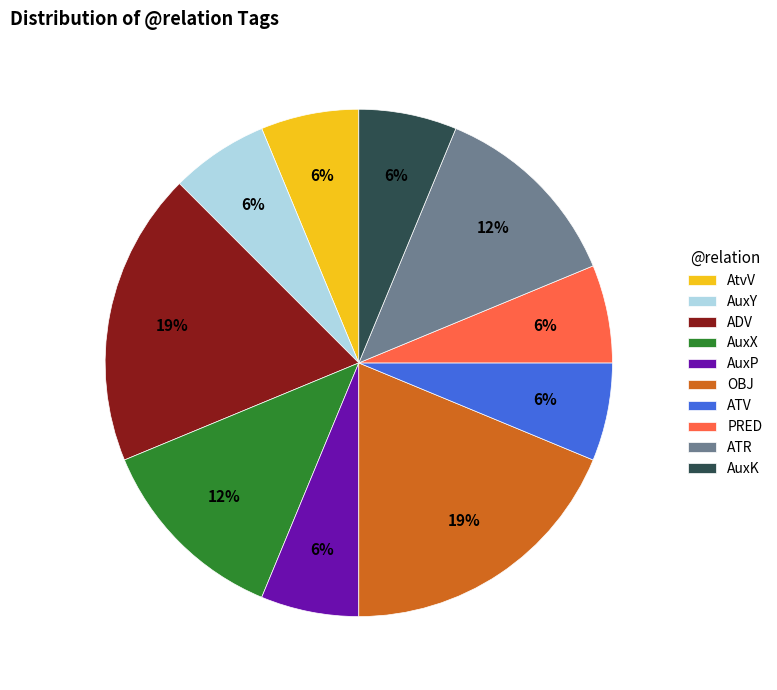

Is there a majority slice in this chart?

No